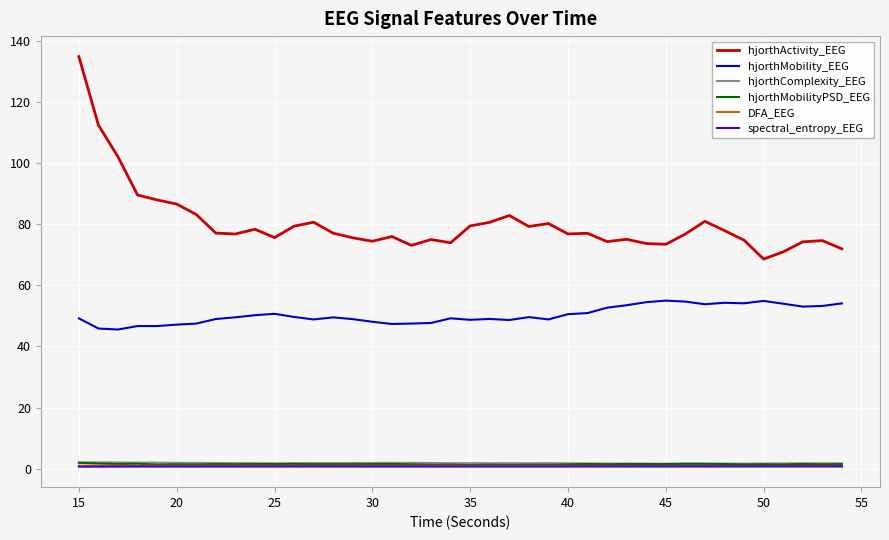

True or false: hjorthMobilityPSD_EEG and hjorthActivity_EEG intersect in this chart.

False